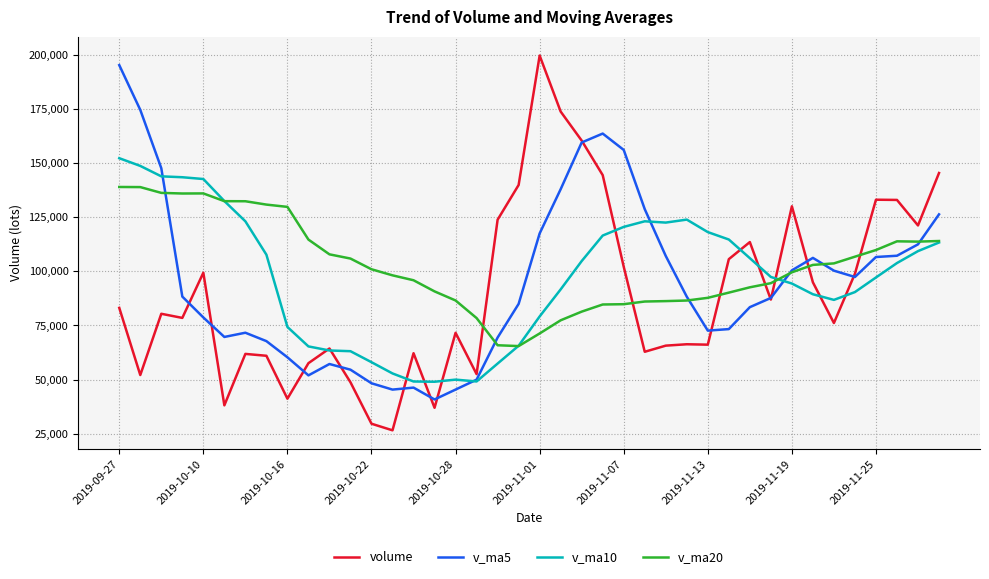

Which series has the widest spread of values?

volume